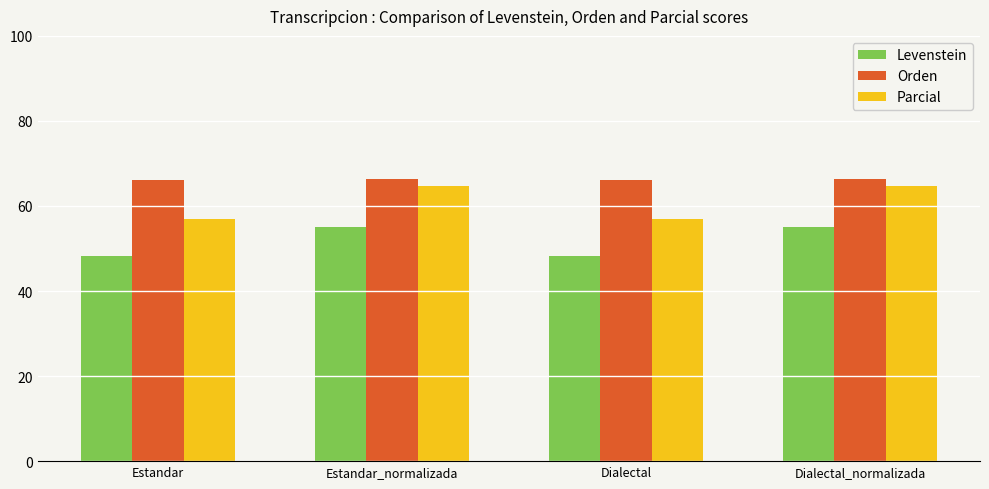

List the series in order of their peak value, lowest first.

Levenstein, Parcial, Orden